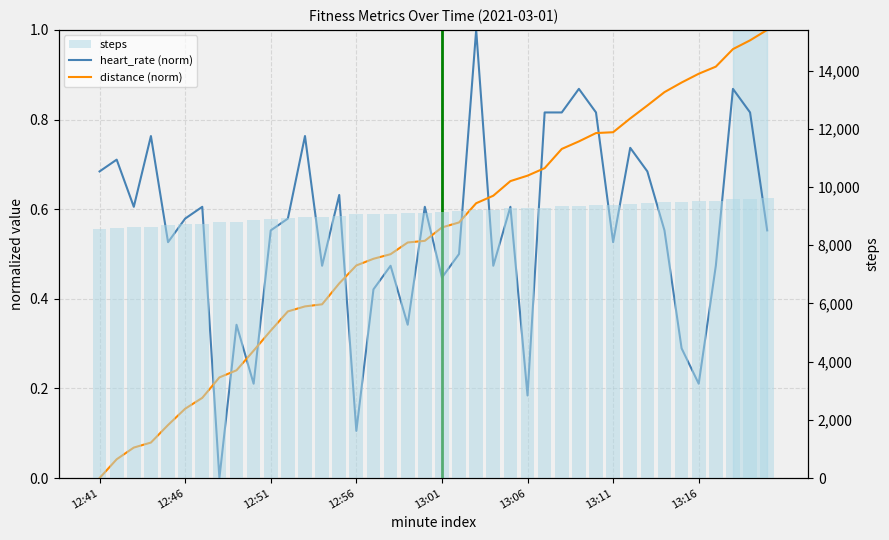

What is the sum of all steps values?

365015.0